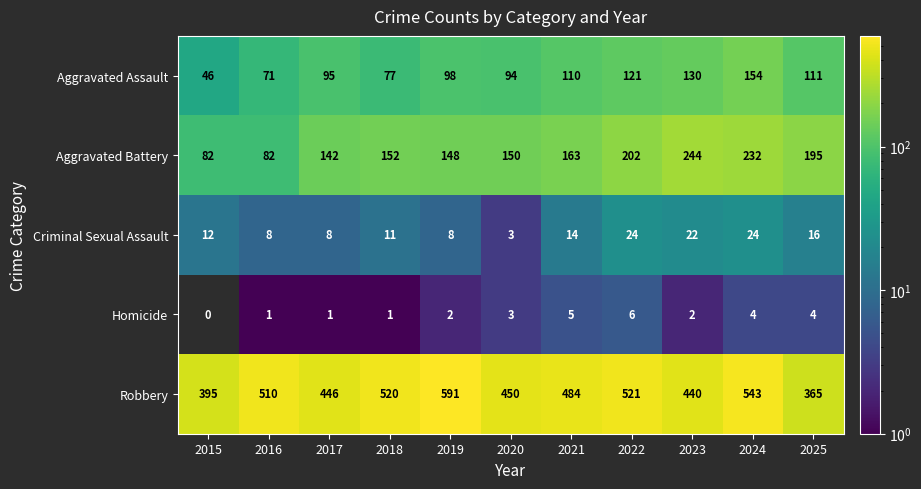

What is the difference between the highest and lowest values at 2016?

509